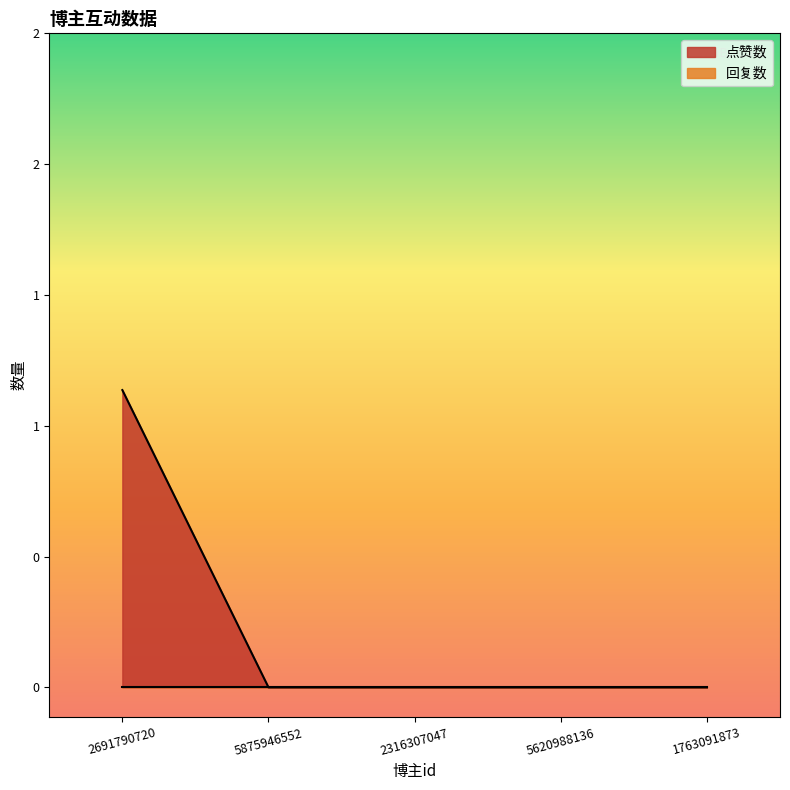

Where is the data nearest to the value 0?

5875946552